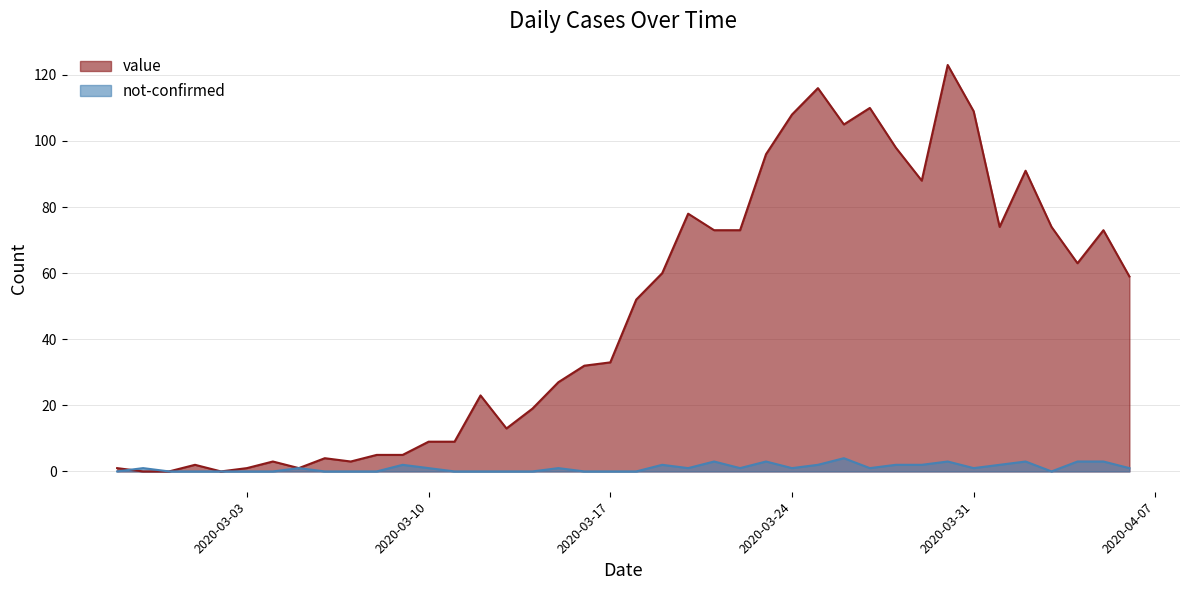

Reading left to right, transcribe all the data shown in this chart.

value: 1	0	0	2	0	1	3	1	4	3	5	5	9	9	23	13	19	27	32	33	52	60	78	73	73	96	108	116	105	110	98	88	123	109	74	91	74	63	73	59
not-confirmed: 0	1	0	0	0	0	0	1	0	0	0	2	1	0	0	0	0	1	0	0	0	2	1	3	1	3	1	2	4	1	2	2	3	1	2	3	0	3	3	1